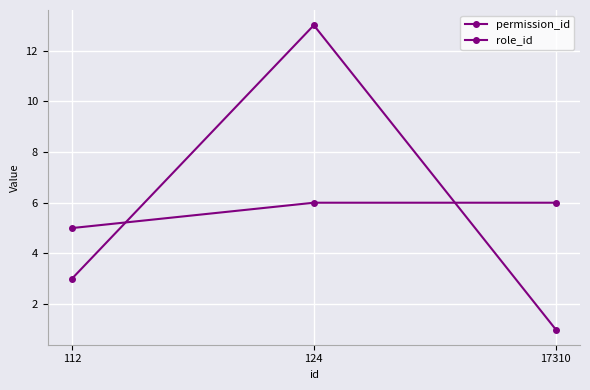

Does the chart have visible grid lines?

Yes